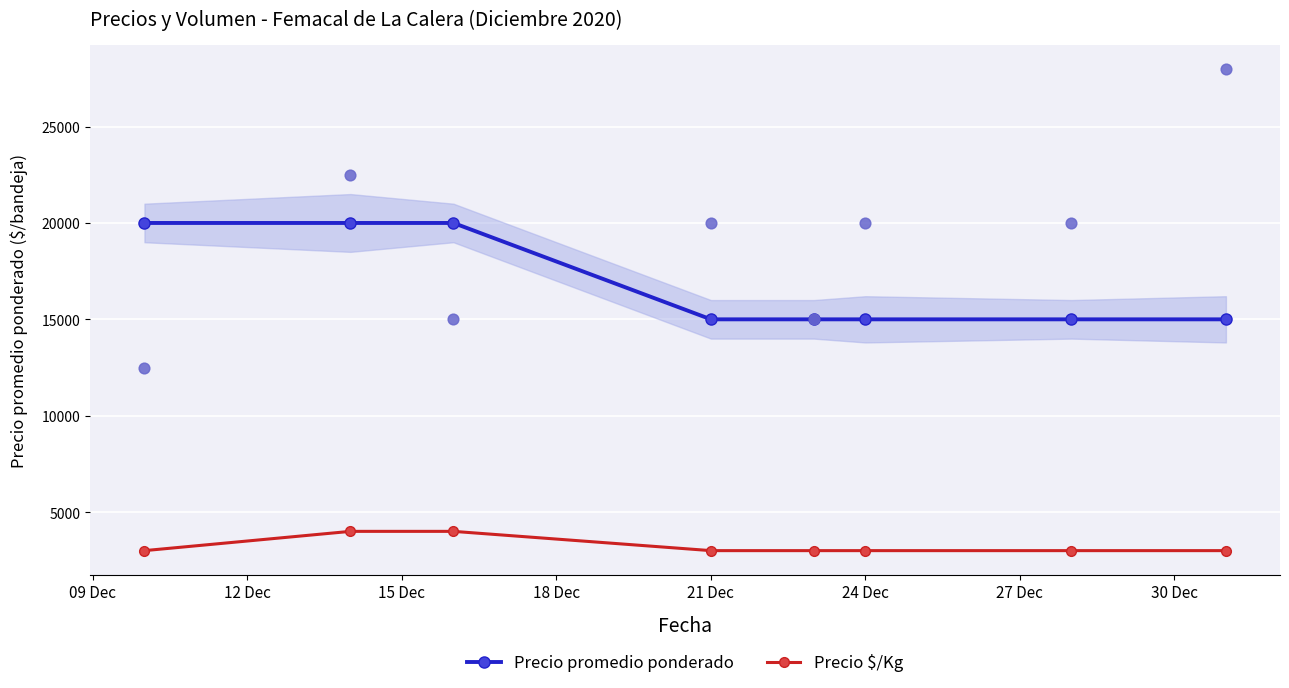

True or false: Precio promedio ponderado and Precio $/Kg cross at least once.

False